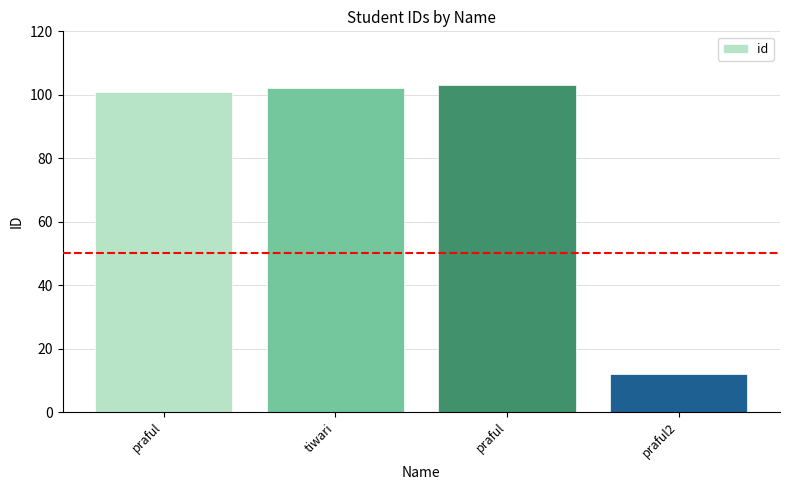

What is the label of the 1st bar from the left?

praful